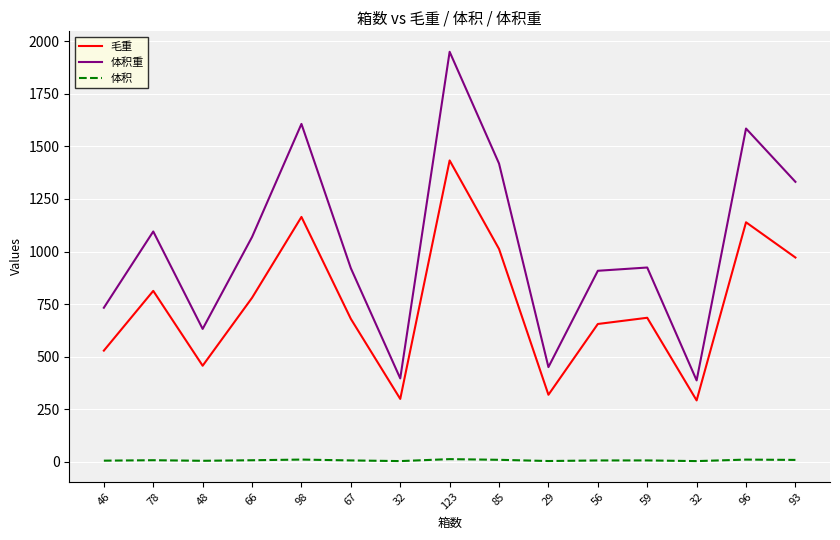

Where is the first local maximum for 体积?

78